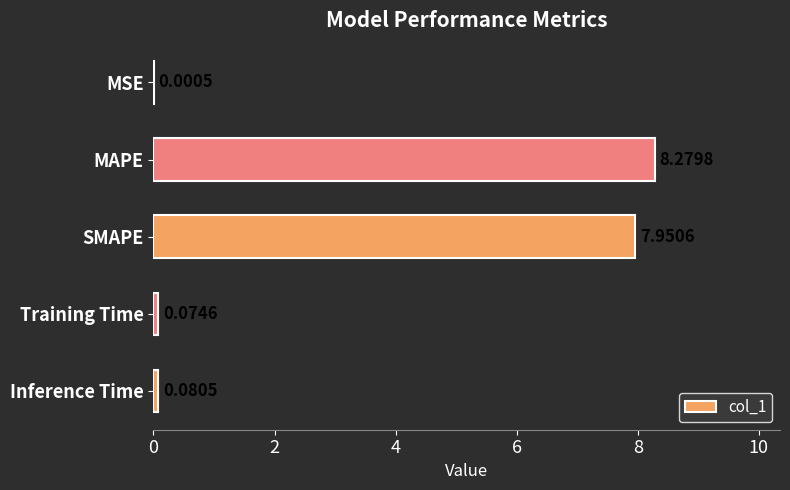

At which label is the value closest to 4?

Inference Time